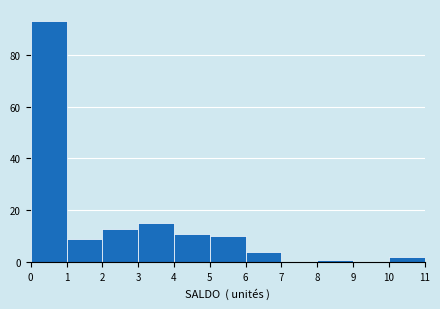

Reading left to right, list every bar in this chart as the range it spans on the x-axis followed by its height. The values are not printed on the chart, so give them approximately, as read against the axis.

0 to 1: 94
1 to 2: 10
2 to 3: 14
3 to 4: 16
4 to 5: 12
5 to 6: 10
6 to 7: 4
7 to 8: 0
8 to 9: under 2
9 to 10: 0
10 to 11: 2